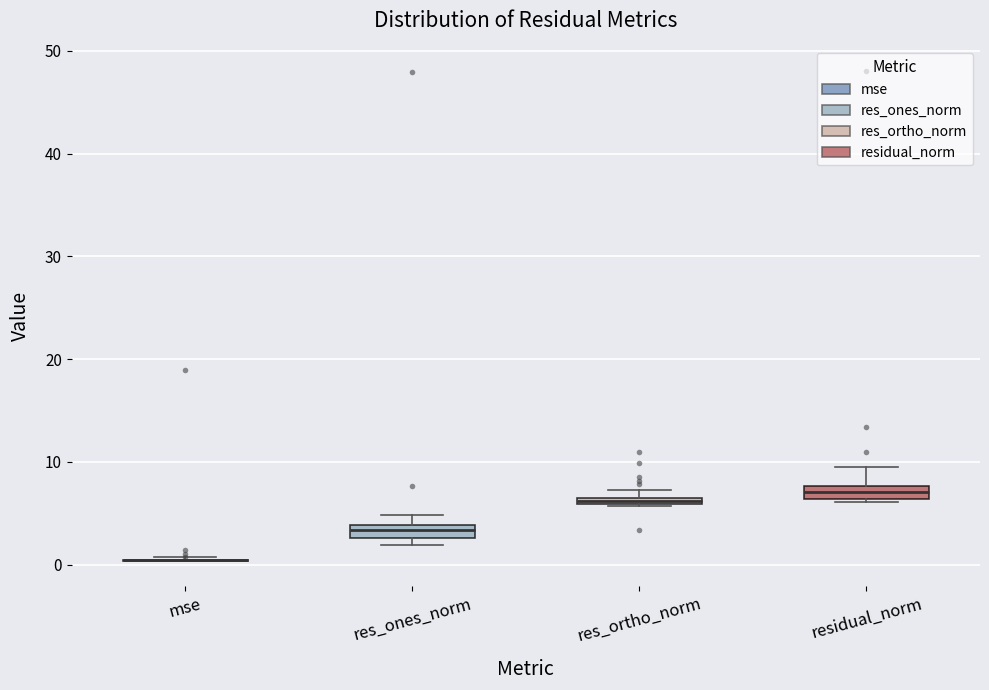

Where is the upper edge of the box for res_ortho_norm on the y-axis? The values are not printed on the chart, so give them approximately, as read against the axis.

7